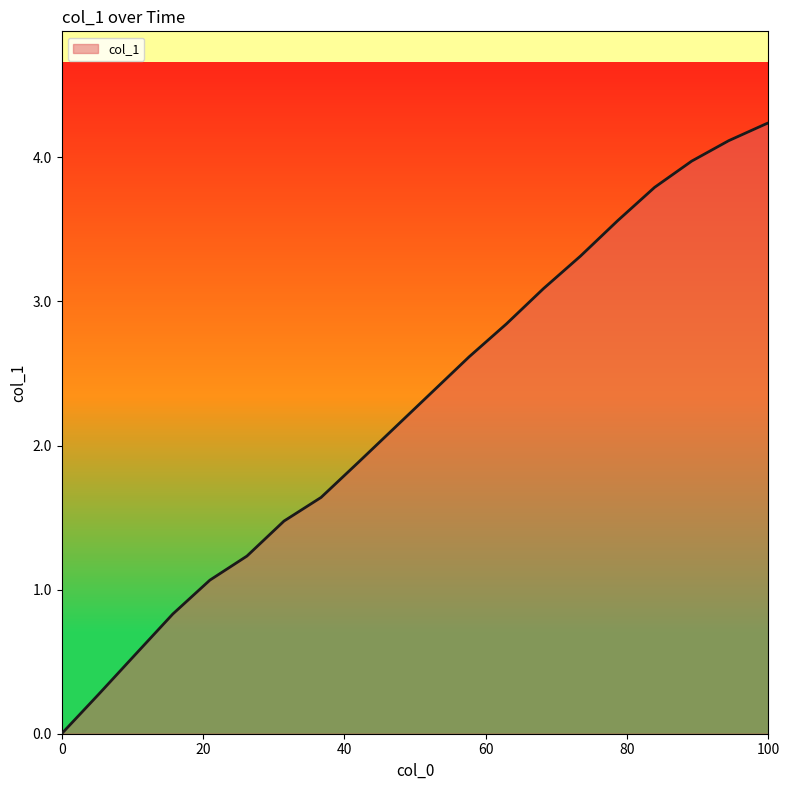

What is the difference between the maximum and minimum values?

4.2